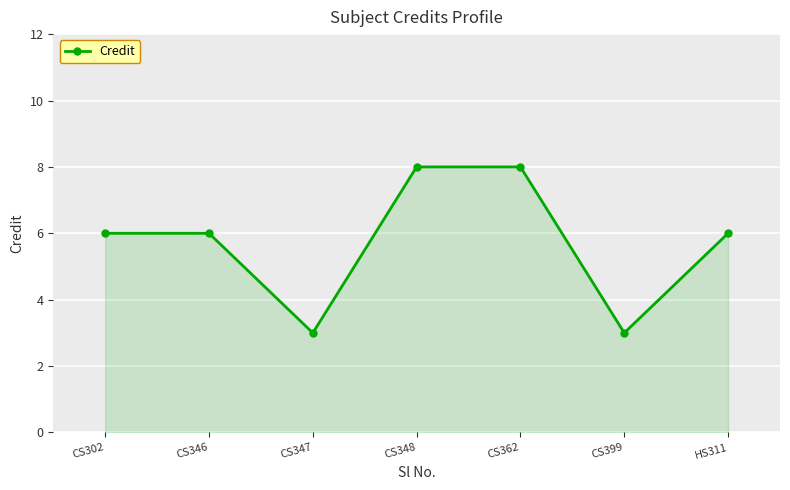

Reading right to left, list all the values displayed in this chart.

HS311=6	CS399=3	CS362=8	CS348=8	CS347=3	CS346=6	CS302=6